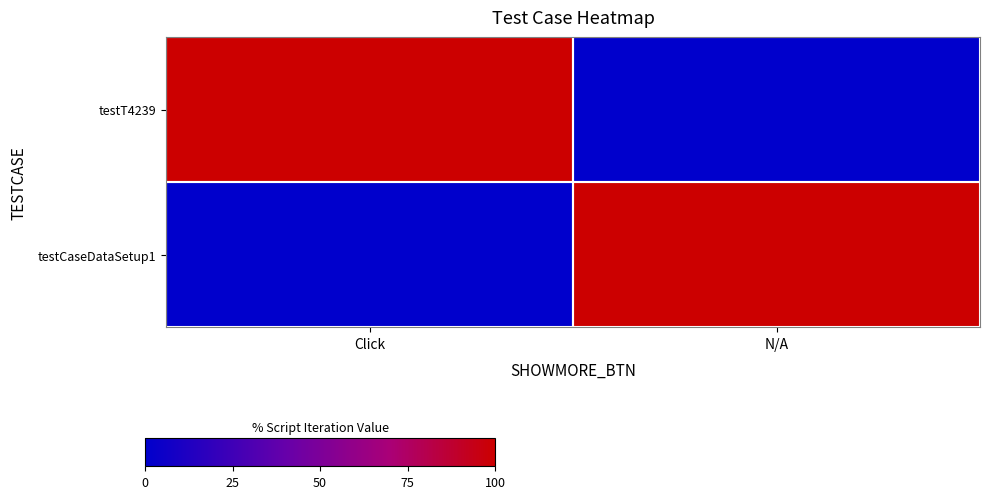

At which category is the sum across all series the highest?

Click